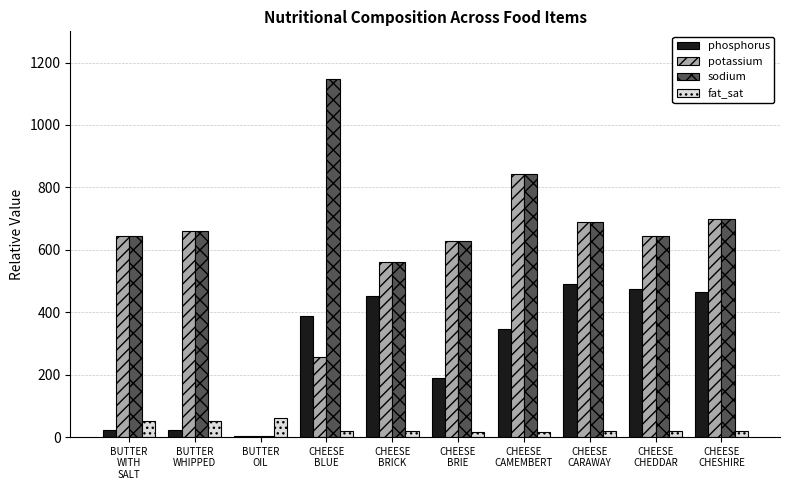

What is the sum of all phosphorus values?

2850.0